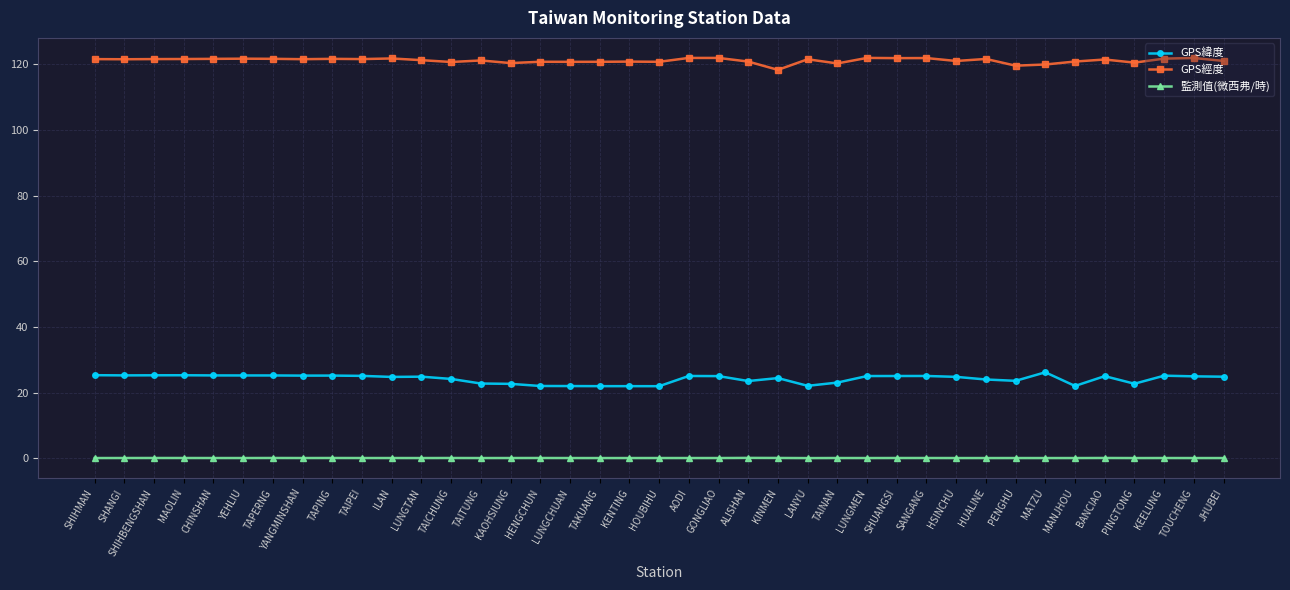

True or false: 監測值(微西弗/時) and GPS經度 cross at least once.

False